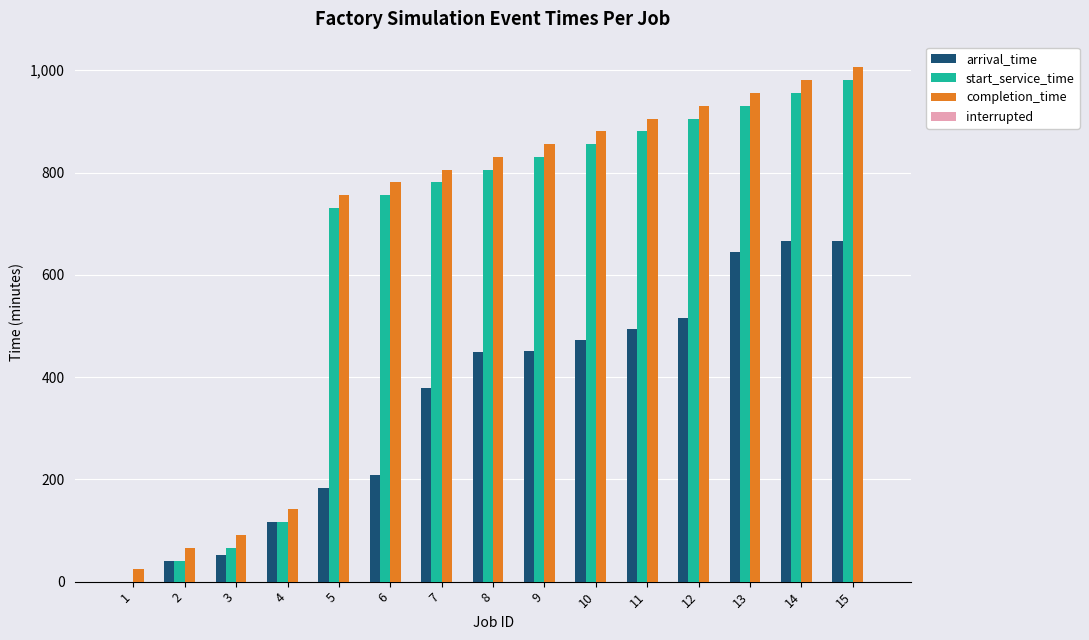

Does the chart contain stacked bars?

No